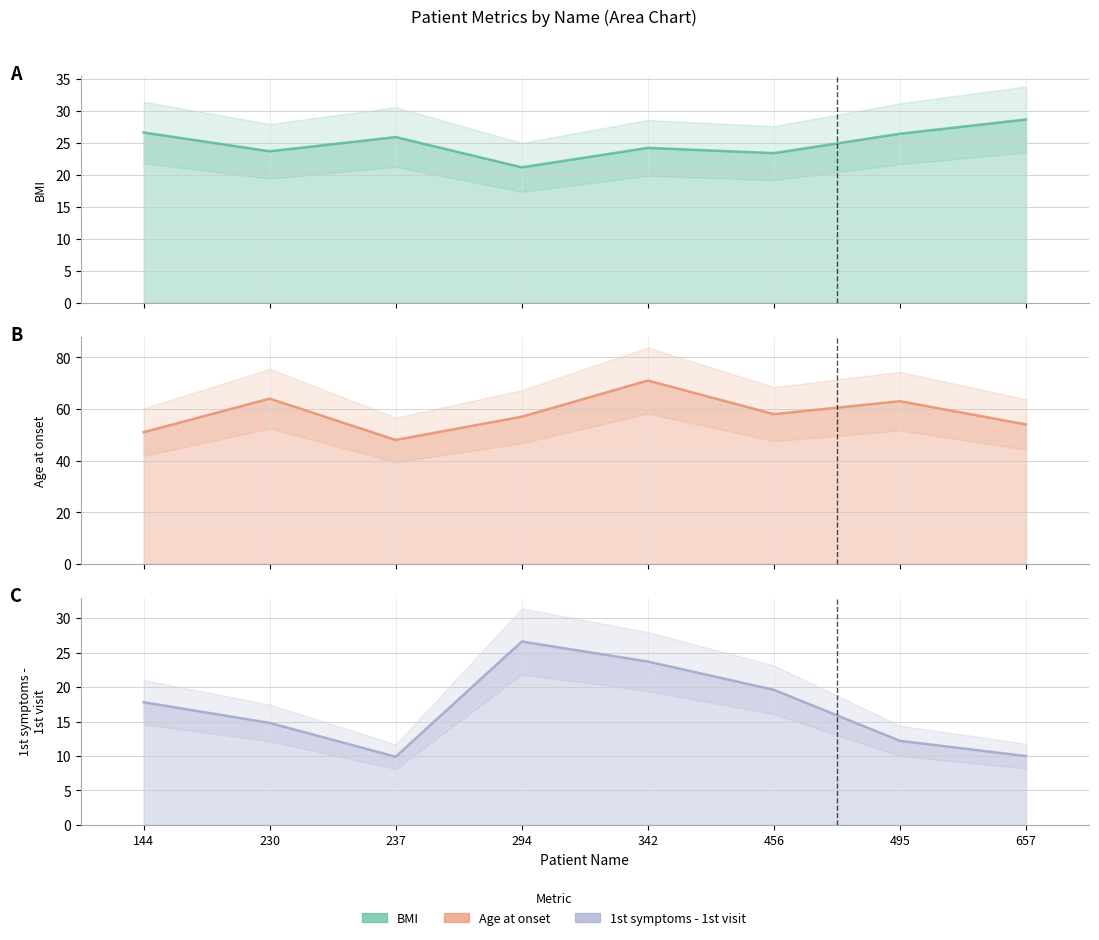

Reading left to right, what are all the values shown in this chart?

BMI: 144=26.7	230=23.7	237=25.9	294=21.2	342=24.3	456=23.4	495=26.5	657=28.7
Age at onset: 144=51.0	230=64.0	237=48.0	294=57.0	342=71.0	456=58.0	495=63.0	657=54.0
1st symptoms - 1st visit: 144=17.8	230=14.8	237=9.9	294=26.6	342=23.7	456=19.6	495=12.2	657=10.0